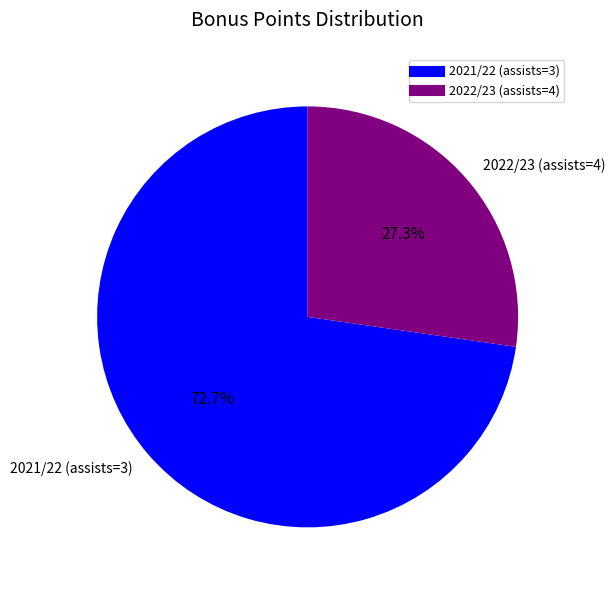

Which category has the biggest portion of the pie?

2021/22 (assists=3)